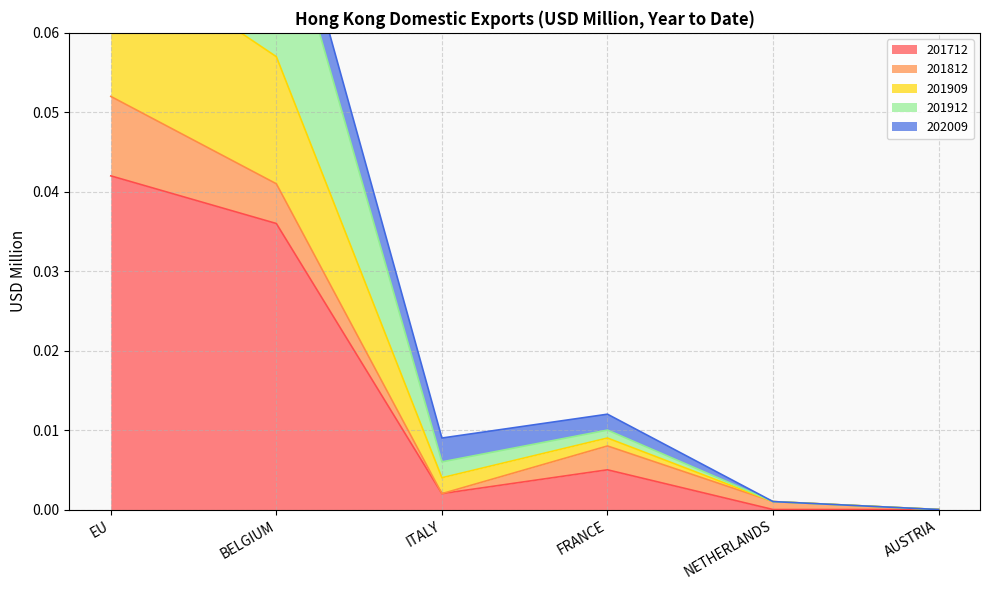

At which label does 201909 reach its minimum?

AUSTRIA